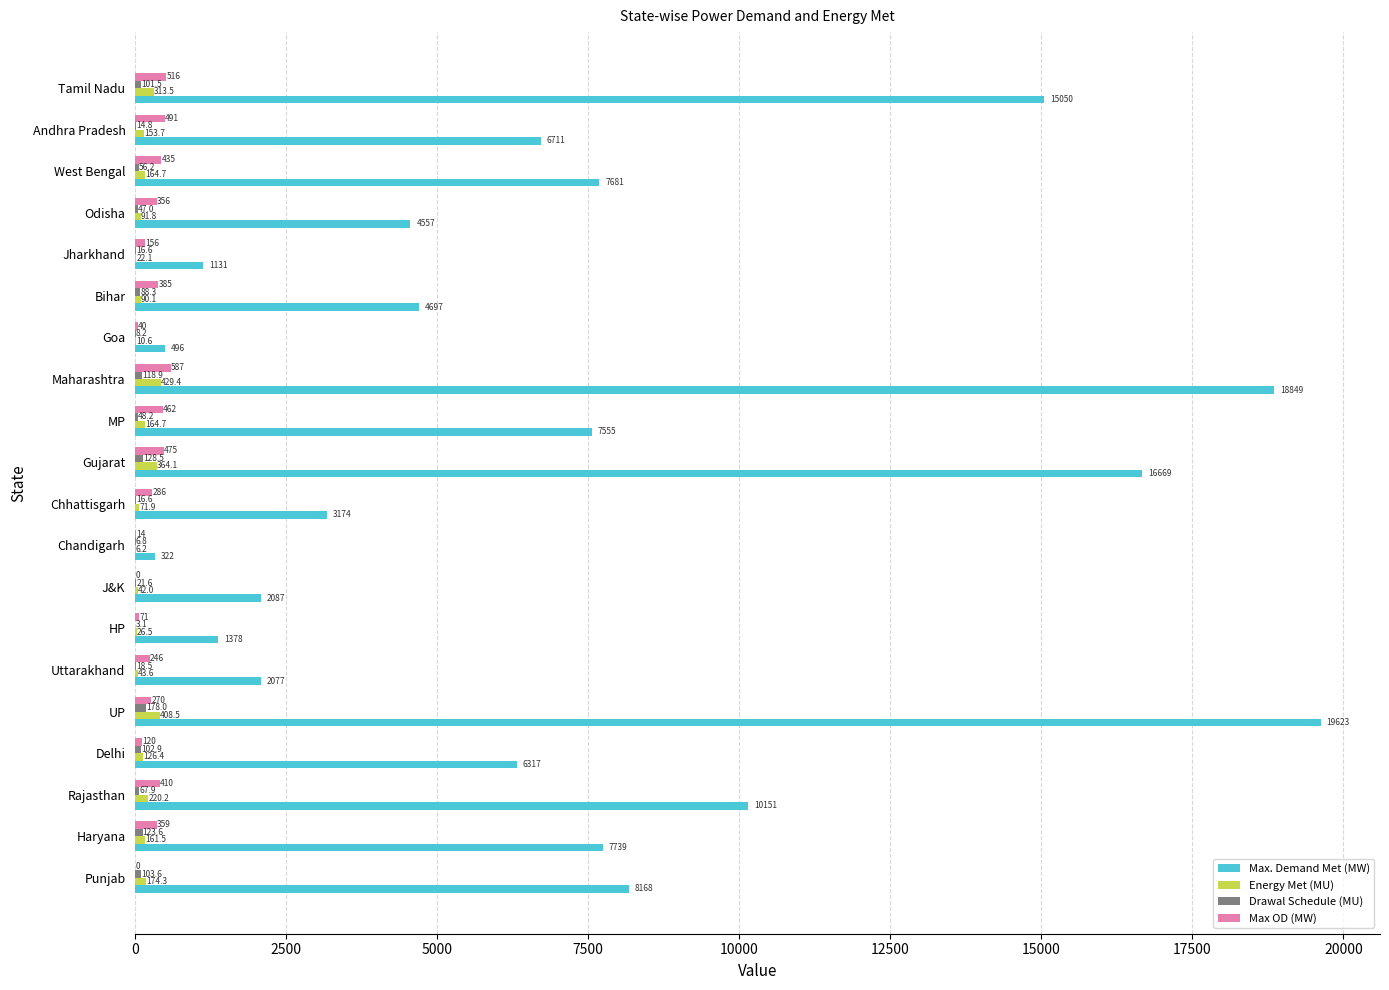

What value does the Energy Met (MU) series have at Chhattisgarh?

71.9